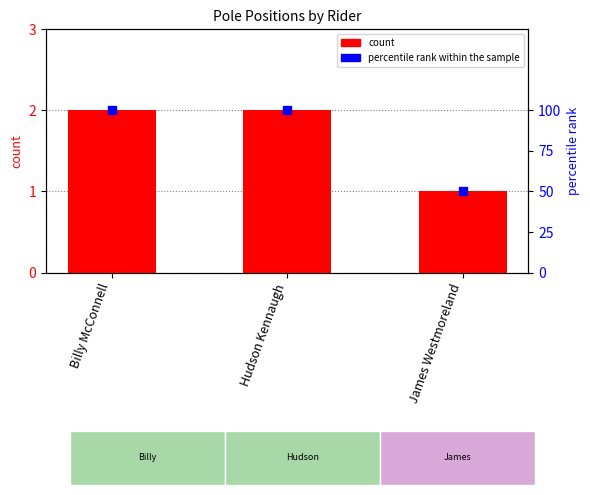

What is the total value across all series at Hudson Kennaugh?

102